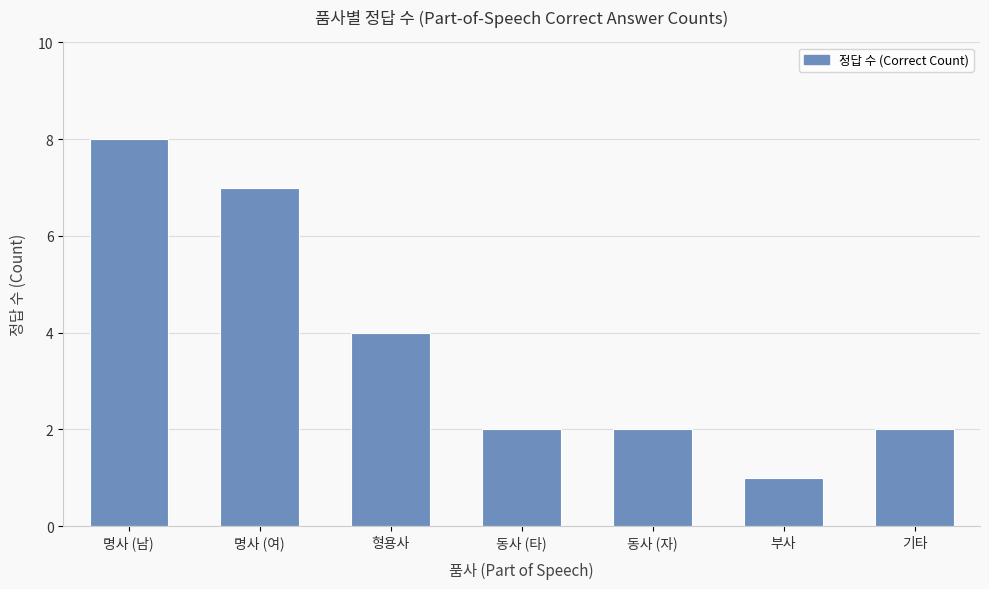

What is the minimum value shown in the chart?

1